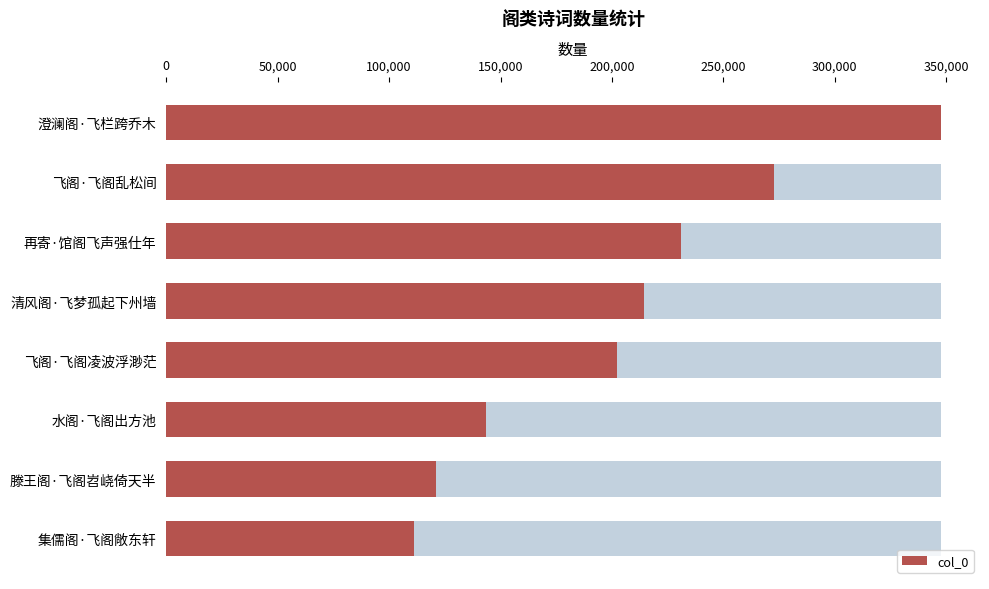

Is it true that the value at 澄澜阁·飞栏跨乔木 is 347745?

True